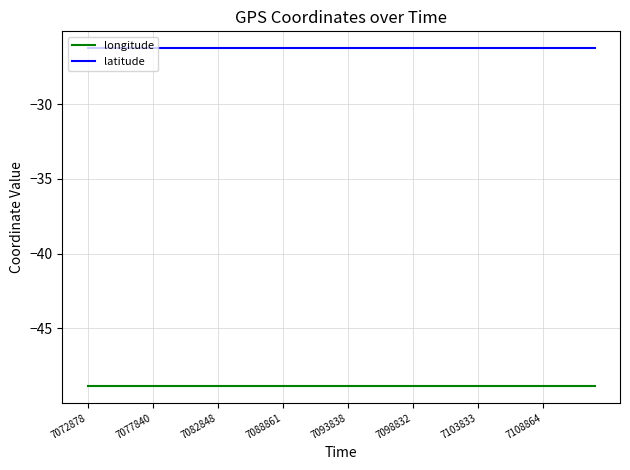

True or false: latitude and longitude cross at least once.

False